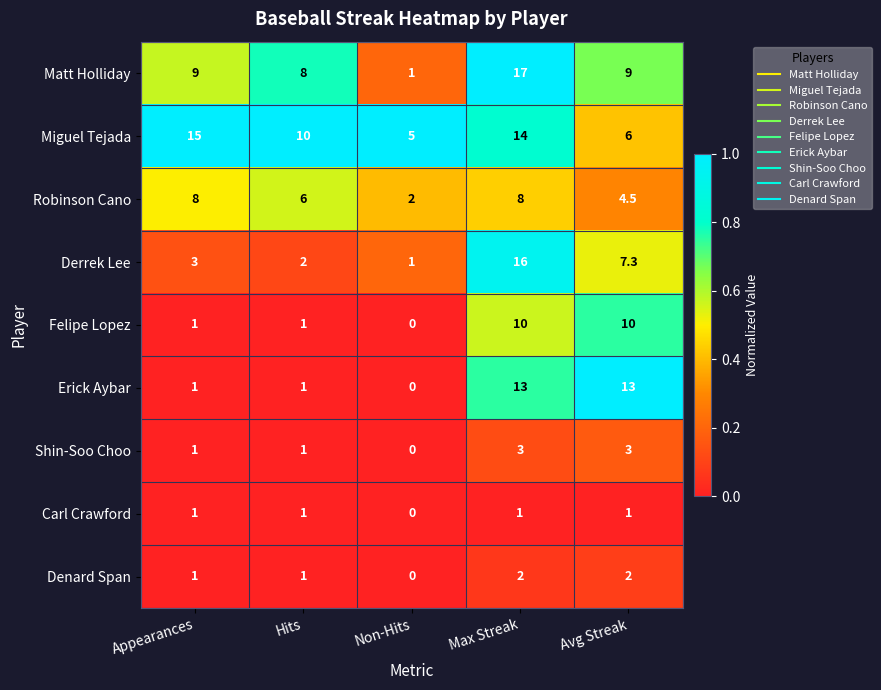

At Avg Streak, list the series in order from smallest to largest.

Carl Crawford, Denard Span, Shin-Soo Choo, Robinson Cano, Miguel Tejada, Derrek Lee, Matt Holliday, Felipe Lopez, Erick Aybar